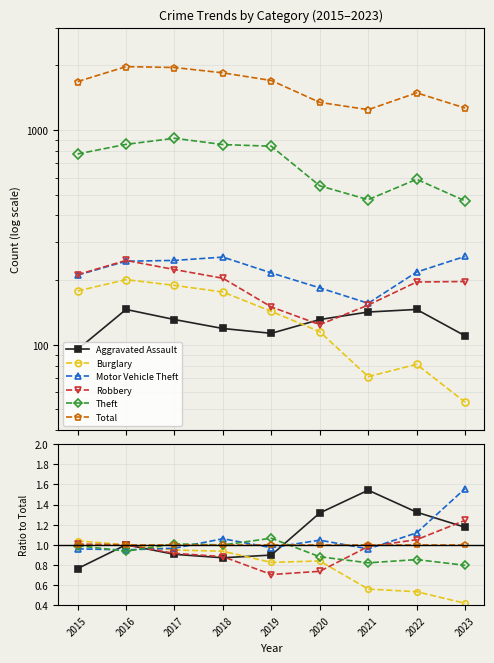

What is the average value of the Robbery series?

0.9